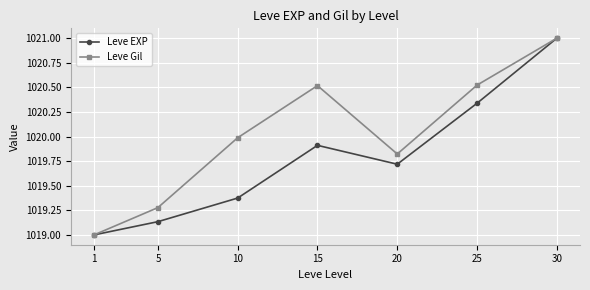

What is the lowest value of the Leve EXP series?

1019.0